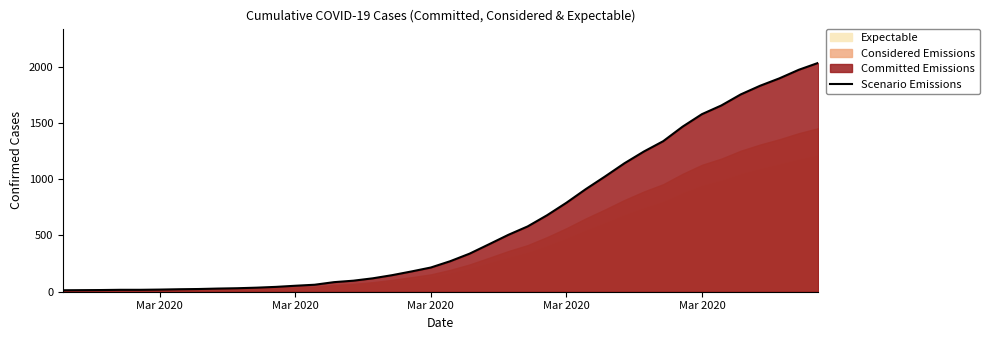

Is it true that the value at 24 is 204?

False